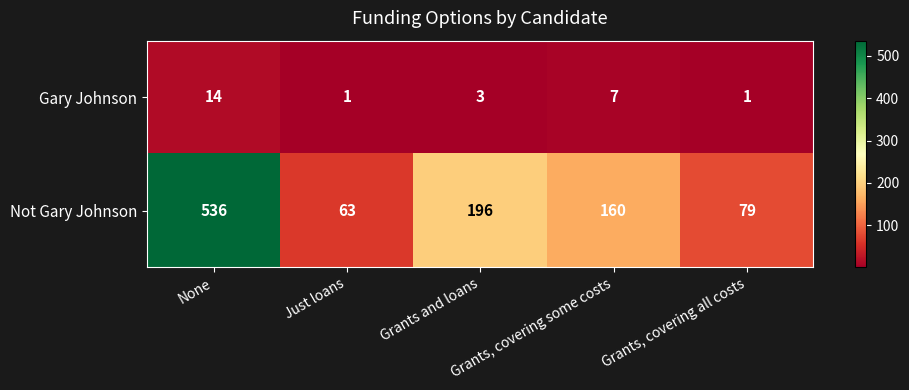

What is the sum of all Gary Johnson values?

26